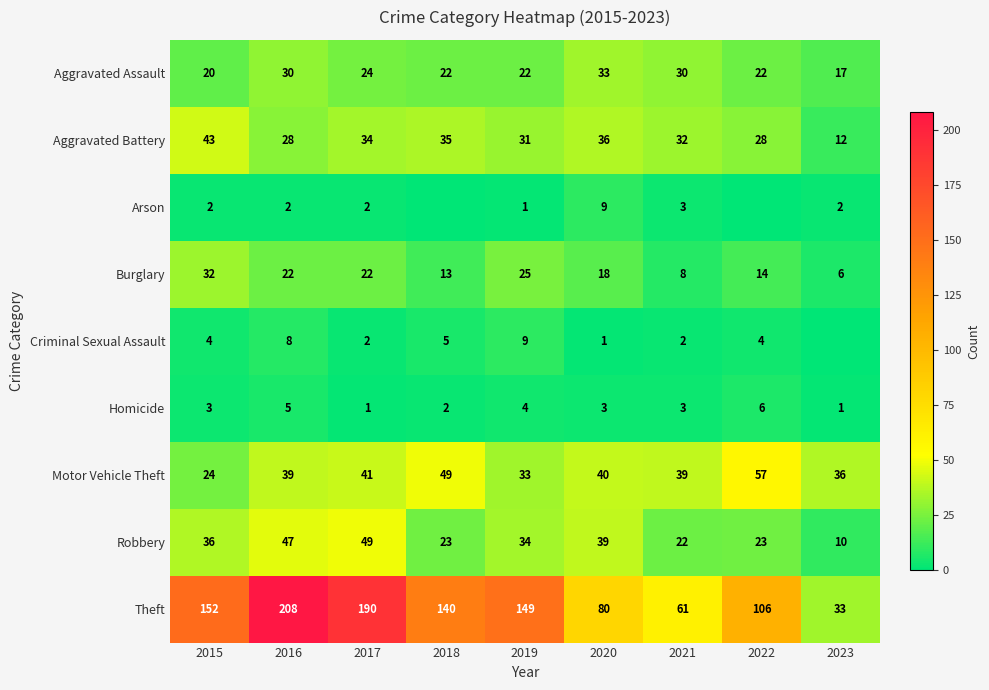

What is the sum of the Theft values at 2022 and 2018?

246